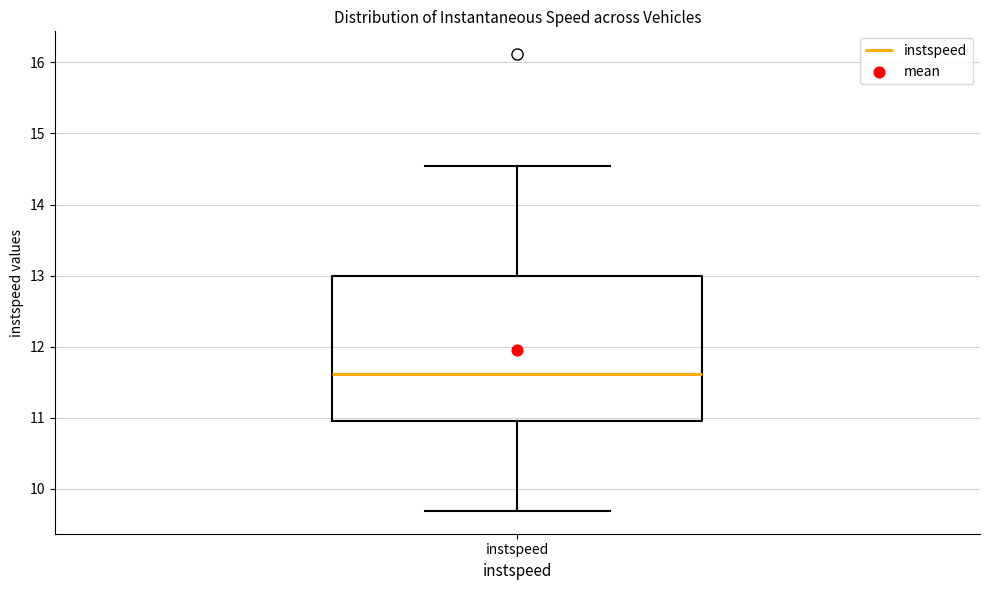

Read this box plot against the y-axis: the position of the median line, the range covered by the box, and the ends of both whiskers. The values are not printed on the chart, so give them approximately, as read against the axis.

median 11.6, box 11.0 to 13.0, whiskers 9.7 to 14.5